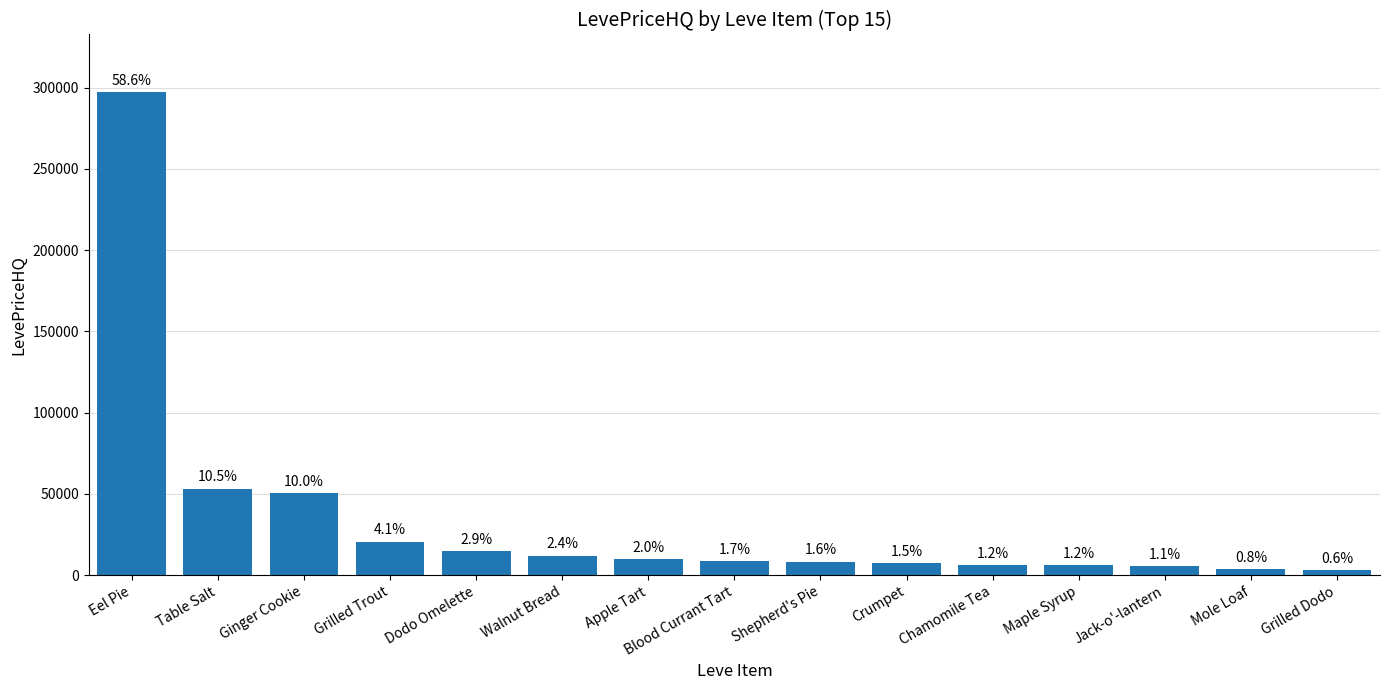

Are the bars horizontal?

No